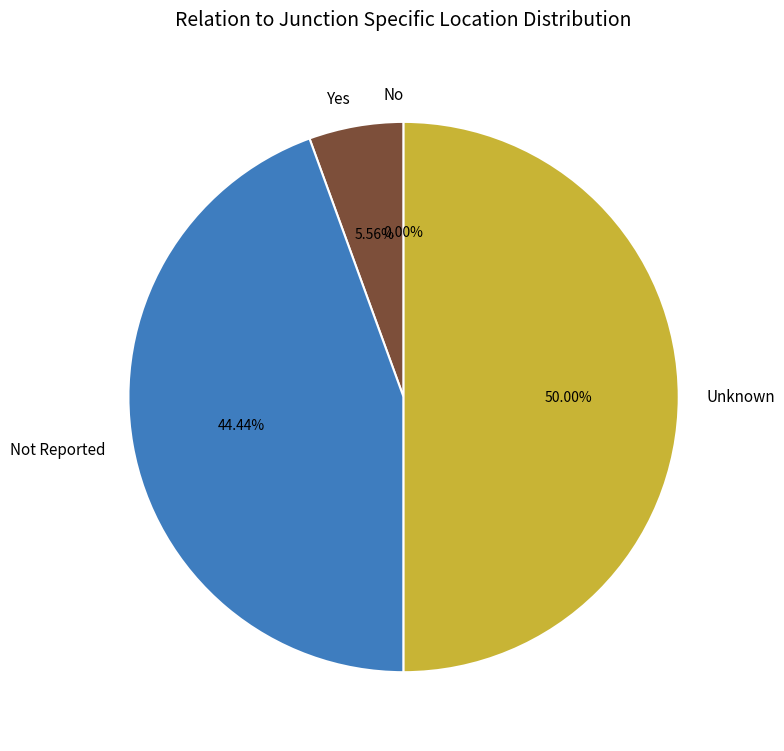

Is it true that Yes is 13% of the pie?

False